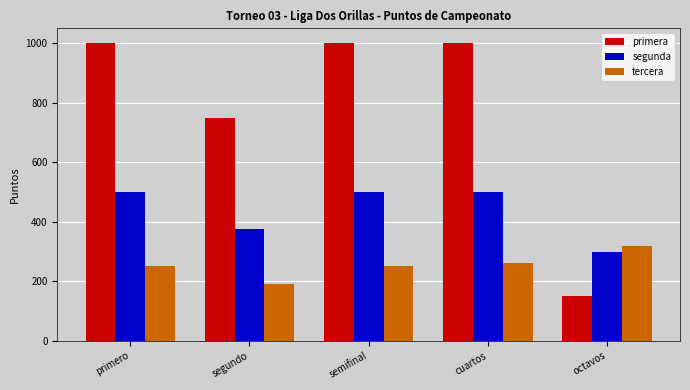

What is the value of the primera bar at the 2nd from the left?

750